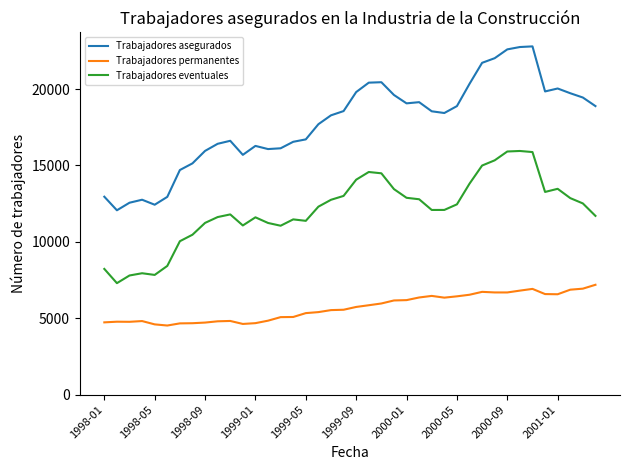

Which series has the largest total across all categories?

Trabajadores asegurados